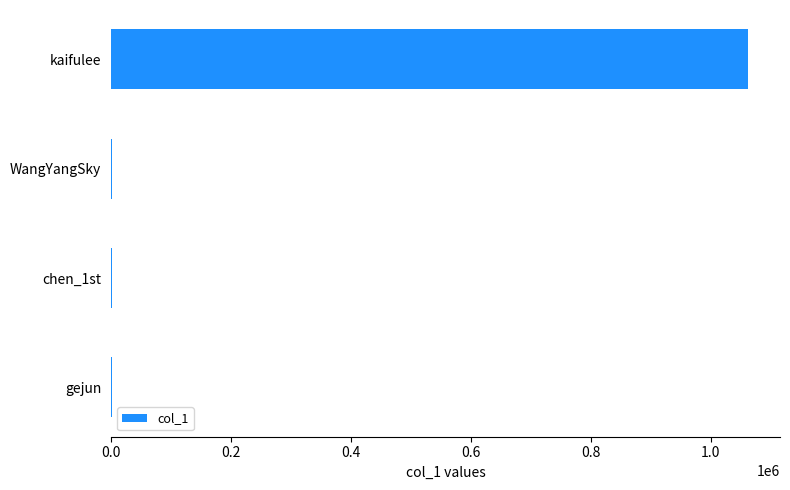

At which category does the chart reach its peak across all series?

kaifulee